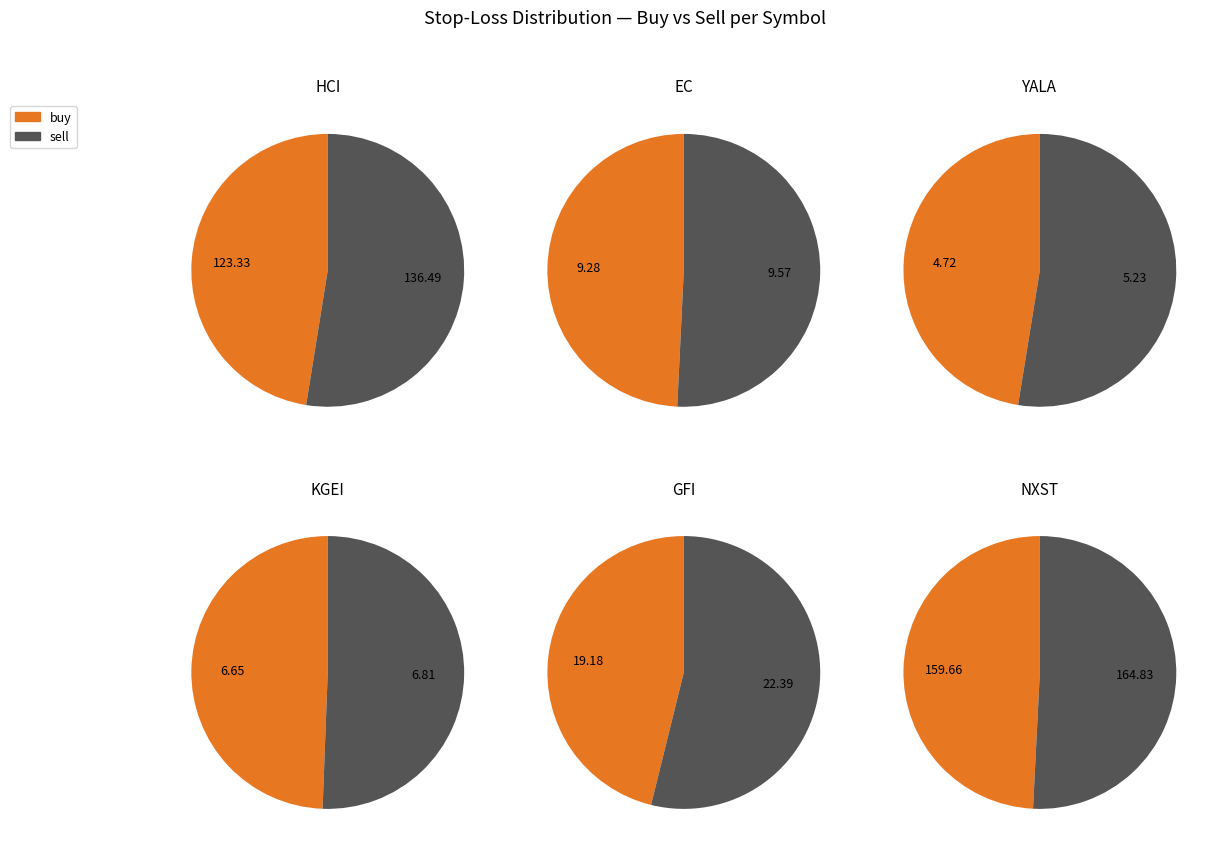

Rank the series at KGEI from lowest to highest value.

buy, sell